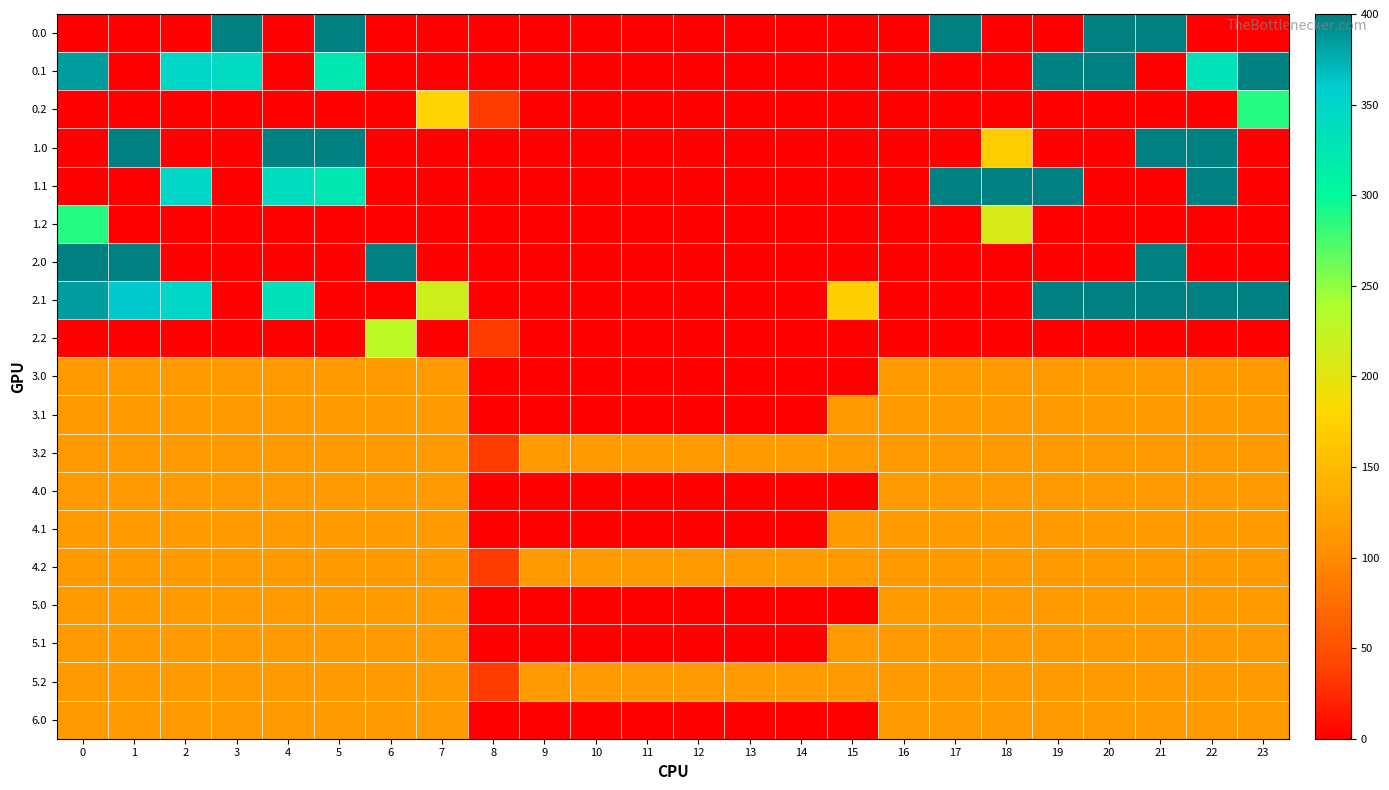

At 16, list the series in order from largest to smallest.

3.0, 3.1, 3.2, 4.0, 4.1, 4.2, 5.0, 5.1, 6.0, 5.2, 0.0, 0.1, 0.2, 1.0, 1.1, 1.2, 2.0, 2.1, 2.2